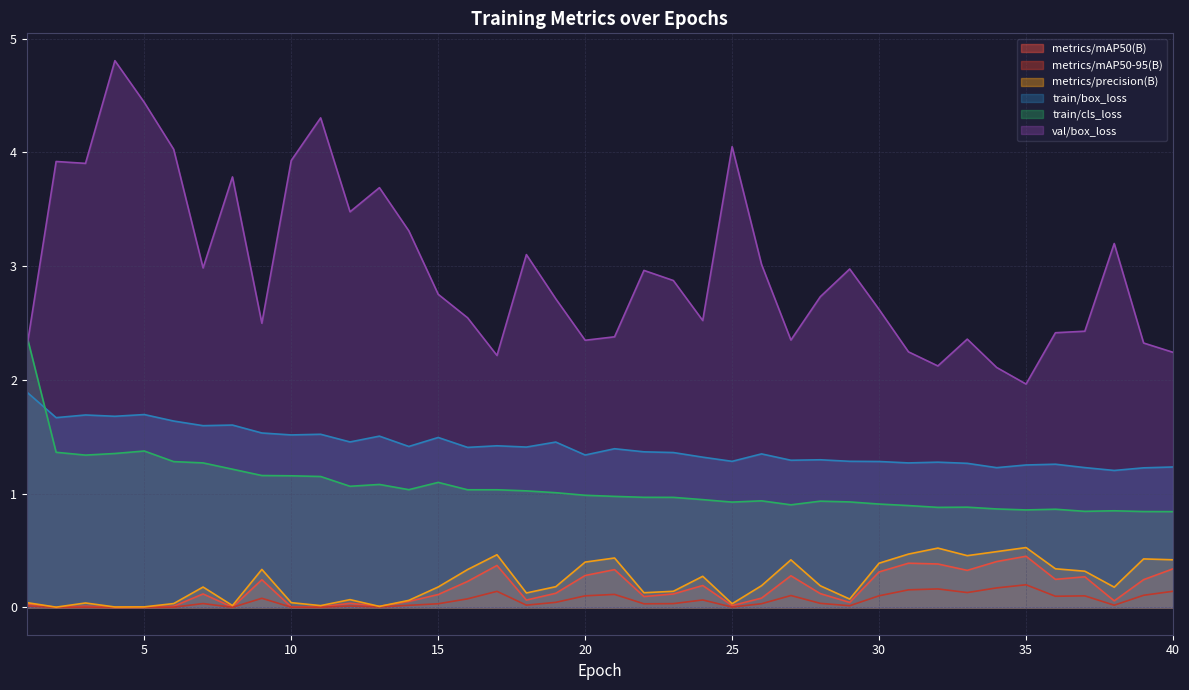

Reading left to right, transcribe all the data shown in this chart.

metrics/mAP50(B): 0.0	0.0	0.0	0.0	0.0	0.0	0.1	0.0	0.2	0.0	0.0	0.0	0.0	0.1	0.1	0.2	0.4	0.1	0.1	0.3	0.3	0.1	0.1	0.2	0.0	0.1	0.3	0.1	0.0	0.3	0.4	0.4	0.3	0.4	0.4	0.2	0.3	0.1	0.2	0.3
metrics/mAP50-95(B): 0.0	0.0	0.0	0.0	0.0	0.0	0.0	0.0	0.1	0.0	0.0	0.0	0.0	0.0	0.0	0.1	0.1	0.0	0.0	0.1	0.1	0.0	0.0	0.1	0.0	0.0	0.1	0.0	0.0	0.1	0.2	0.2	0.1	0.2	0.2	0.1	0.1	0.0	0.1	0.1
metrics/precision(B): 0.0	0.0	0.0	0.0	0.0	0.0	0.2	0.0	0.3	0.0	0.0	0.1	0.0	0.1	0.2	0.3	0.5	0.1	0.2	0.4	0.4	0.1	0.1	0.3	0.0	0.2	0.4	0.2	0.1	0.4	0.5	0.5	0.5	0.5	0.5	0.3	0.3	0.2	0.4	0.4
train/box_loss: 1.9	1.7	1.7	1.7	1.7	1.6	1.6	1.6	1.5	1.5	1.5	1.5	1.5	1.4	1.5	1.4	1.4	1.4	1.5	1.3	1.4	1.4	1.4	1.3	1.3	1.3	1.3	1.3	1.3	1.3	1.3	1.3	1.3	1.2	1.3	1.3	1.2	1.2	1.2	1.2
train/cls_loss: 2.4	1.4	1.3	1.4	1.4	1.3	1.3	1.2	1.2	1.2	1.2	1.1	1.1	1.0	1.1	1.0	1.0	1.0	1.0	1.0	1.0	1.0	1.0	0.9	0.9	0.9	0.9	0.9	0.9	0.9	0.9	0.9	0.9	0.9	0.9	0.9	0.8	0.8	0.8	0.8
val/box_loss: 2.3	3.9	3.9	4.8	4.4	4.0	3.0	3.8	2.5	3.9	4.3	3.5	3.7	3.3	2.8	2.5	2.2	3.1	2.7	2.3	2.4	3.0	2.9	2.5	4.1	3.0	2.4	2.7	3.0	2.6	2.2	2.1	2.4	2.1	2.0	2.4	2.4	3.2	2.3	2.2